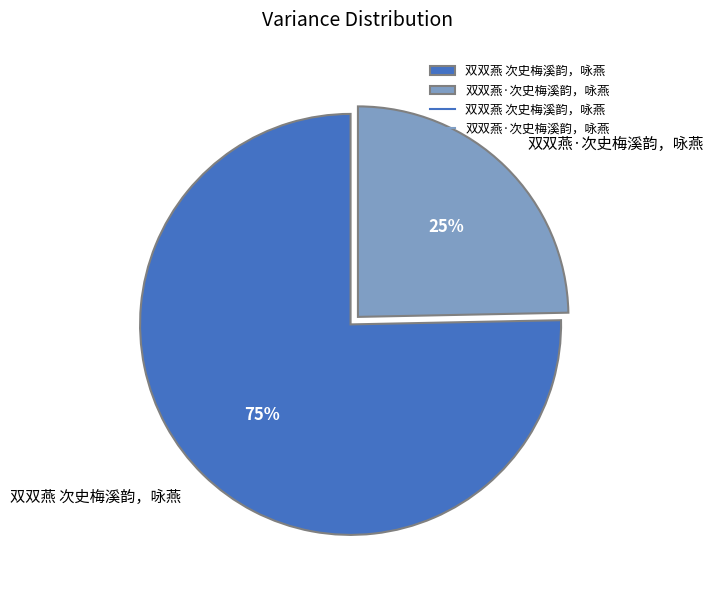

Does 双双燕·次史梅溪韵，咏燕 account for over 50% of the chart?

No